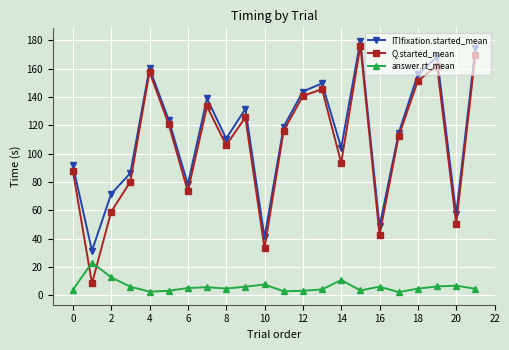

What is the sum of all answer.rt_mean values?

134.1